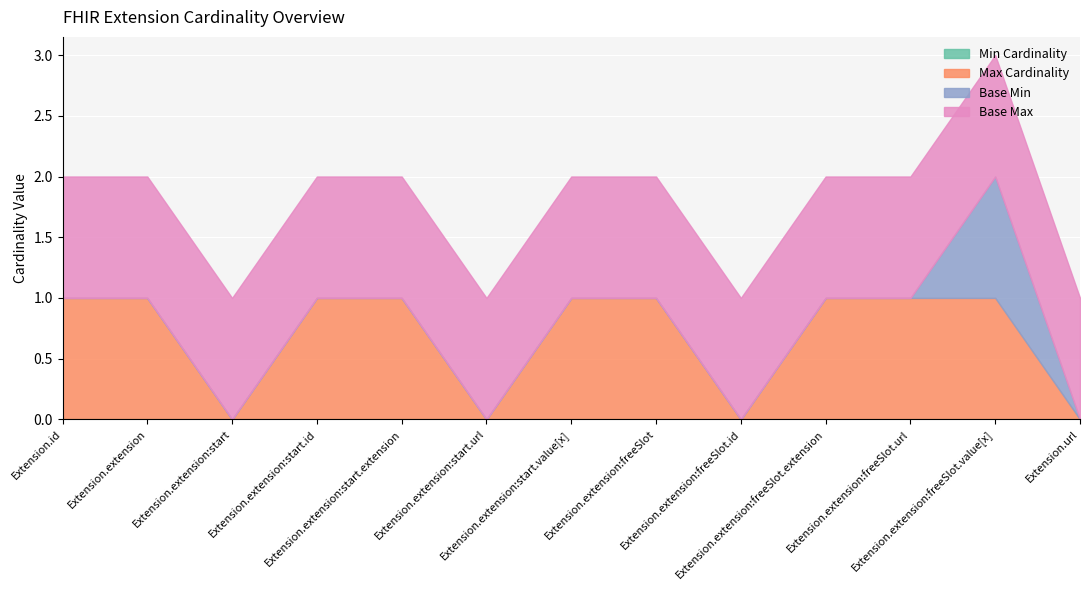

The Base Min series shows 0 at Extension.extension:start. True or false?

True